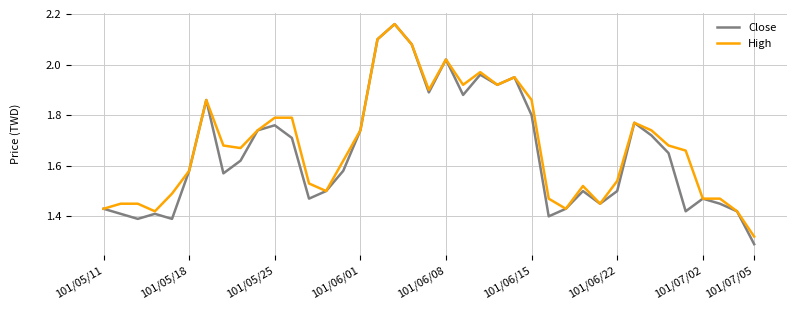

At which category does the chart reach its peak across all series?

17